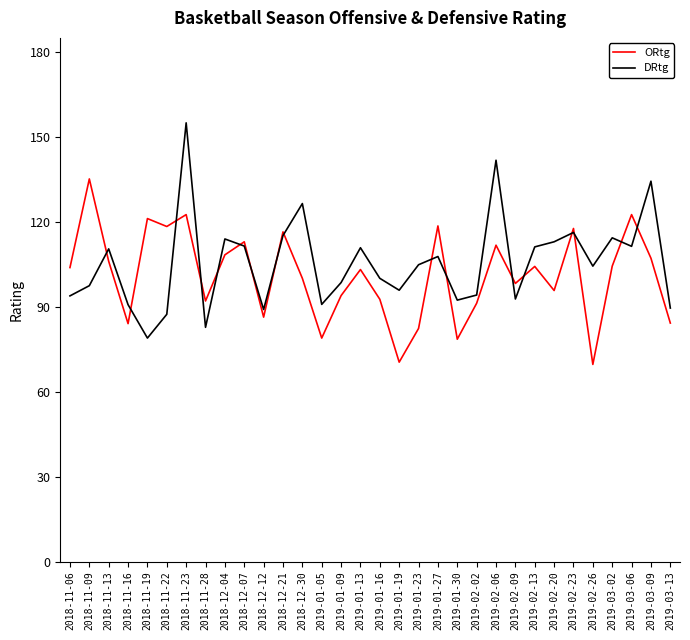

True or false: DRtg has more than 1 points higher than both neighbors.

True